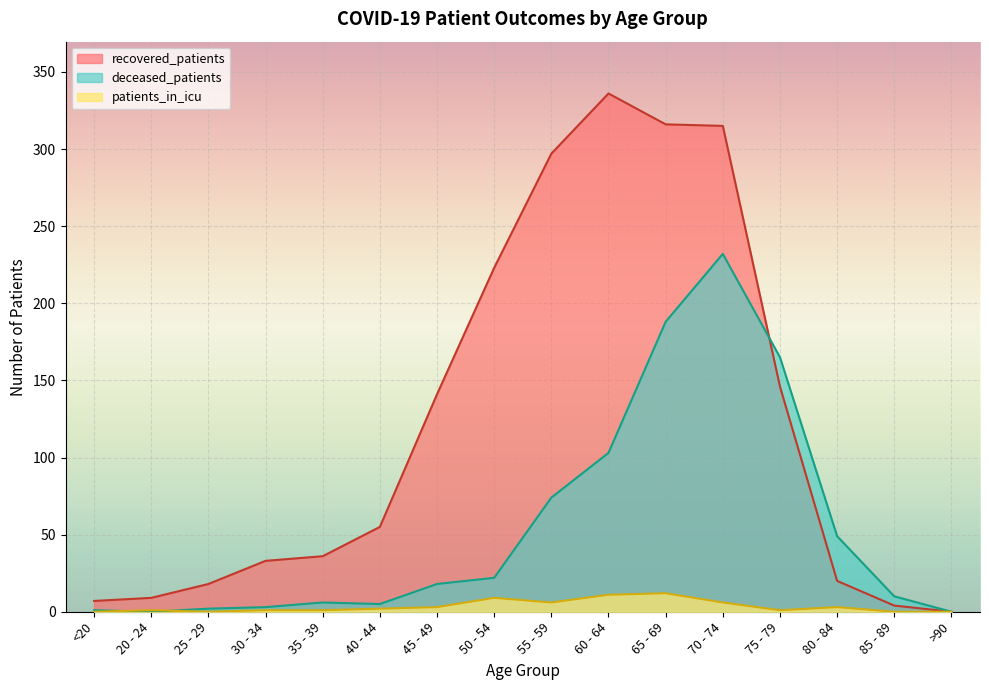

At how many categories does at least one series exceed 169?

5